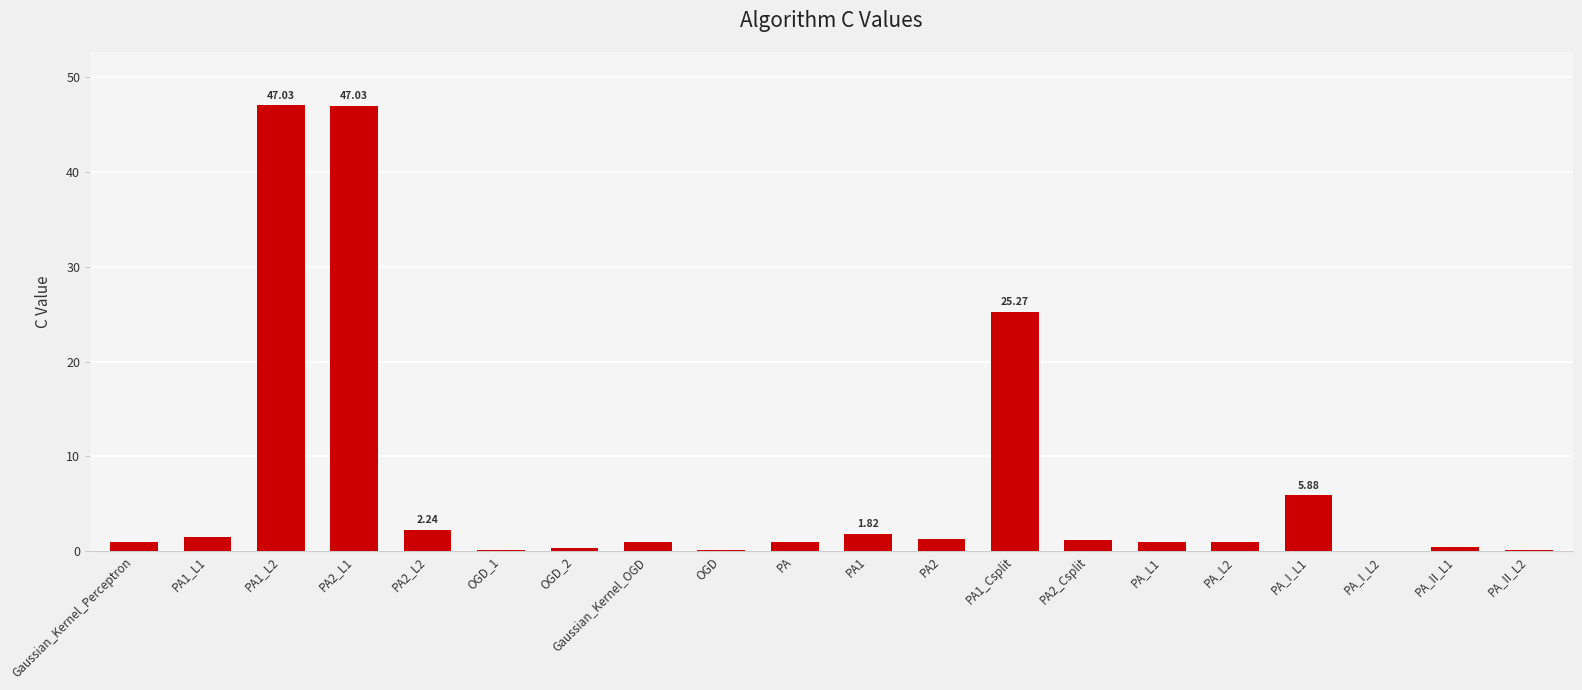

Reading right to left, extract all data points from this chart.

PA_II_L2=0.1	PA_II_L1=0.5	PA_I_L2=0.1	PA_I_L1=5.9	PA_L2=1.0	PA_L1=1.0	PA2_Csplit=1.1	PA1_Csplit=25.3	PA2=1.3	PA1=1.8	PA=1.0	OGD=0.1	Gaussian_Kernel_OGD=1.0	OGD_2=0.3	OGD_1=0.1	PA2_L2=2.2	PA2_L1=47.0	PA1_L2=47.0	PA1_L1=1.5	Gaussian_Kernel_Perceptron=1.0